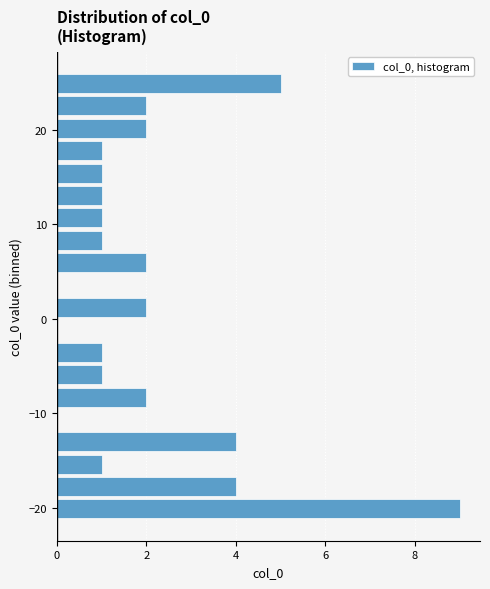

Read against the y-axis, roughly where is the centre of the longest bar?

-20